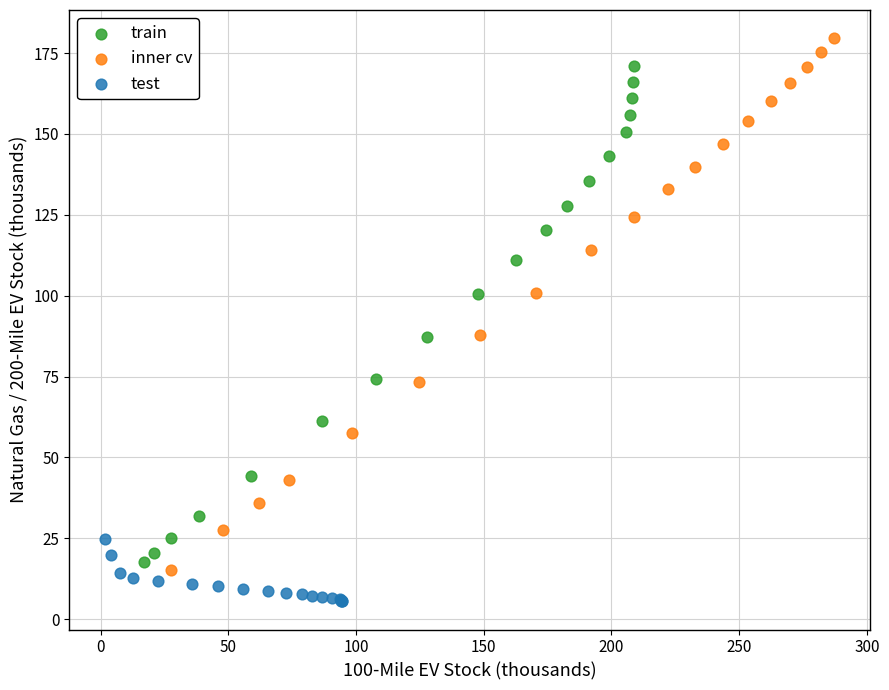

Which series has the widest spread of Y values?

inner cv